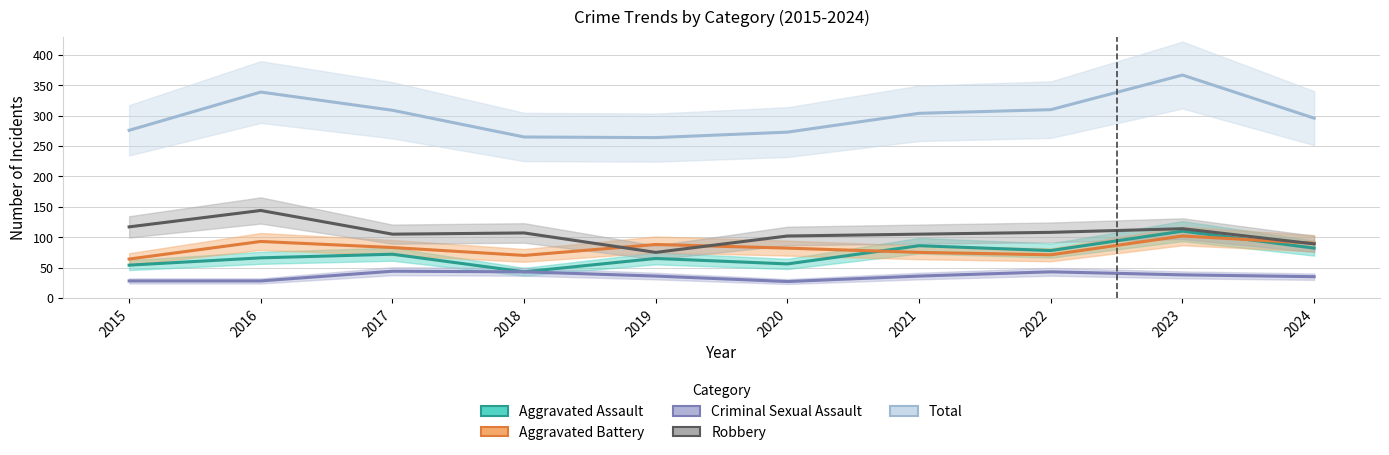

Which category has the highest value across all series?

2023